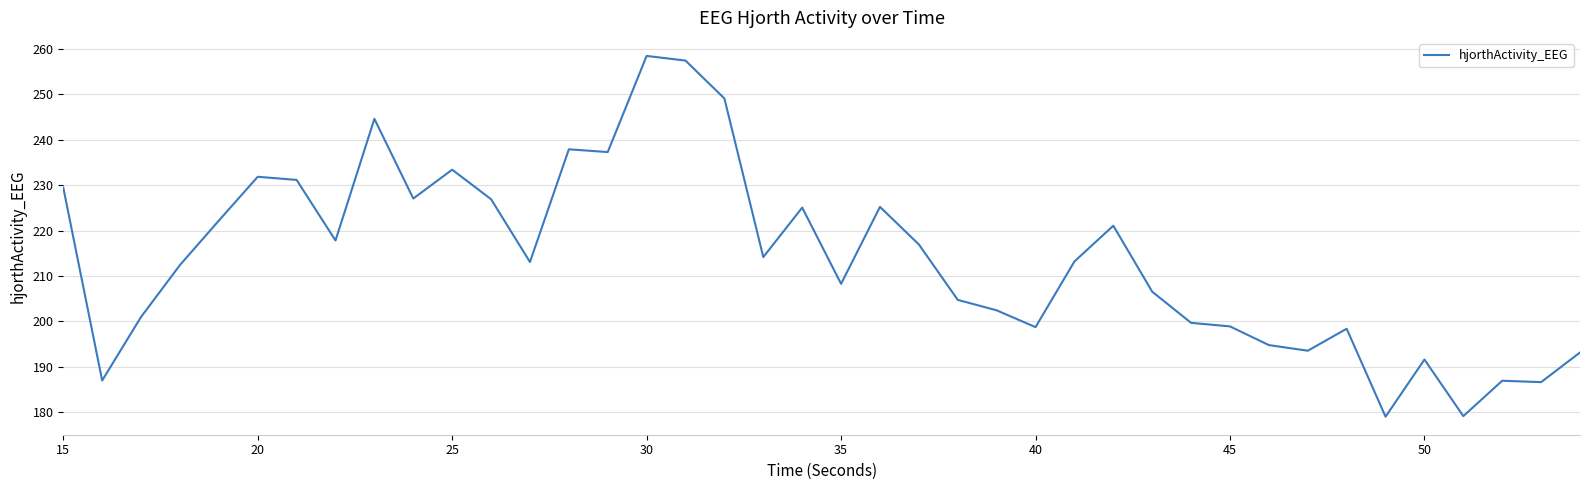

What is the maximum value shown in the chart?

258.4